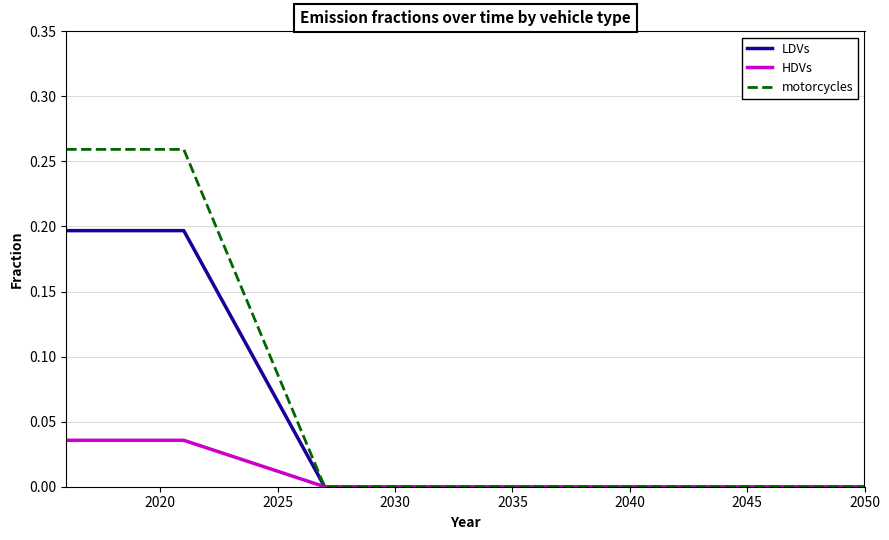

Which series has the largest range (max minus min)?

motorcycles